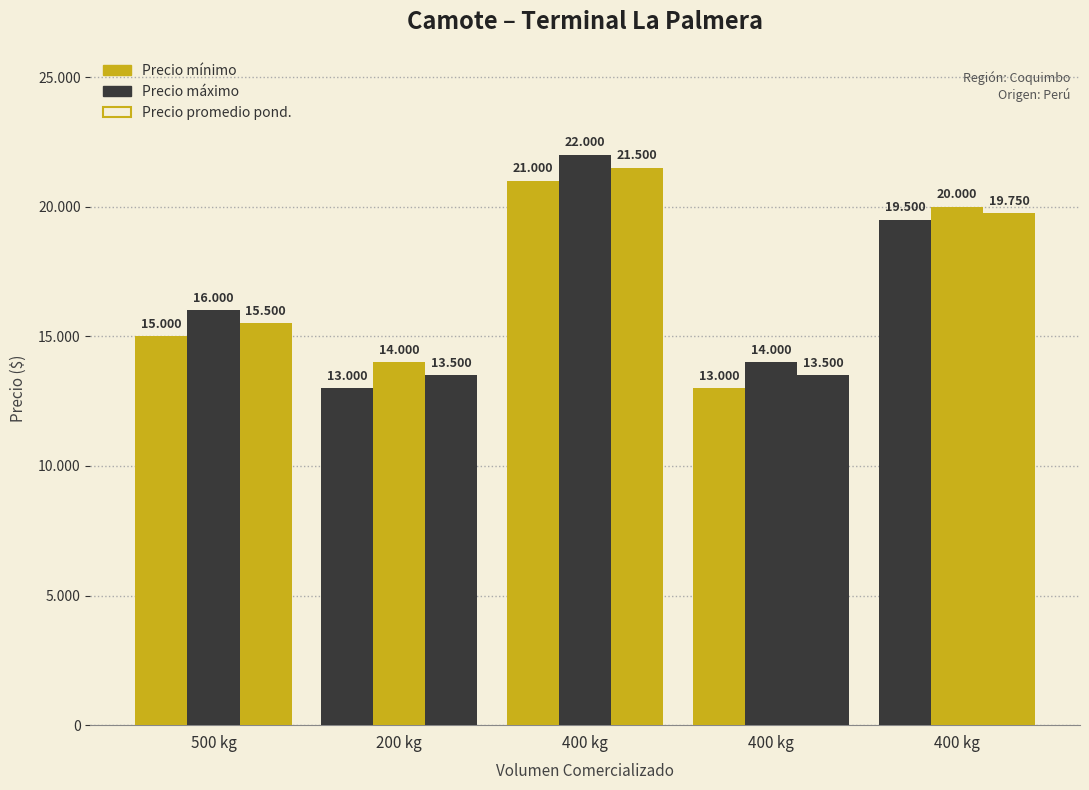

Reading right to left, transcribe all the data shown in this chart.

Precio mínimo: 400 kg=19500	400 kg=13000	400 kg=21000	200 kg=13000	500 kg=15000
Precio máximo: 400 kg=20000	400 kg=14000	400 kg=22000	200 kg=14000	500 kg=16000
Precio promedio ponderado: 400 kg=19750	400 kg=13500	400 kg=21500	200 kg=13500	500 kg=15500